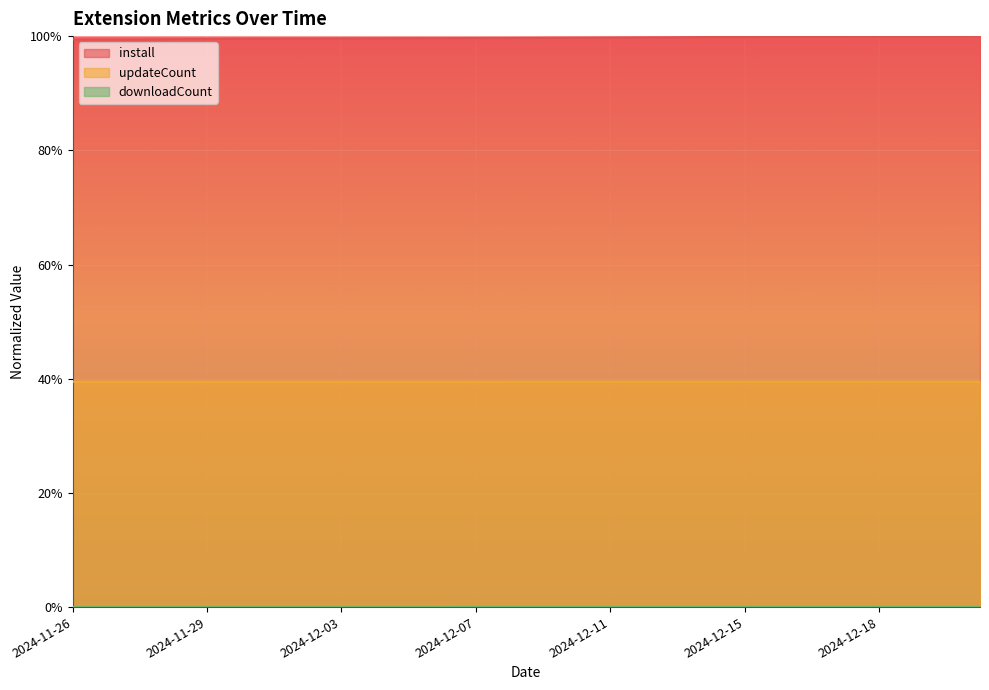

The value of install at 2024-12-18 is 1.0. True or false?

True